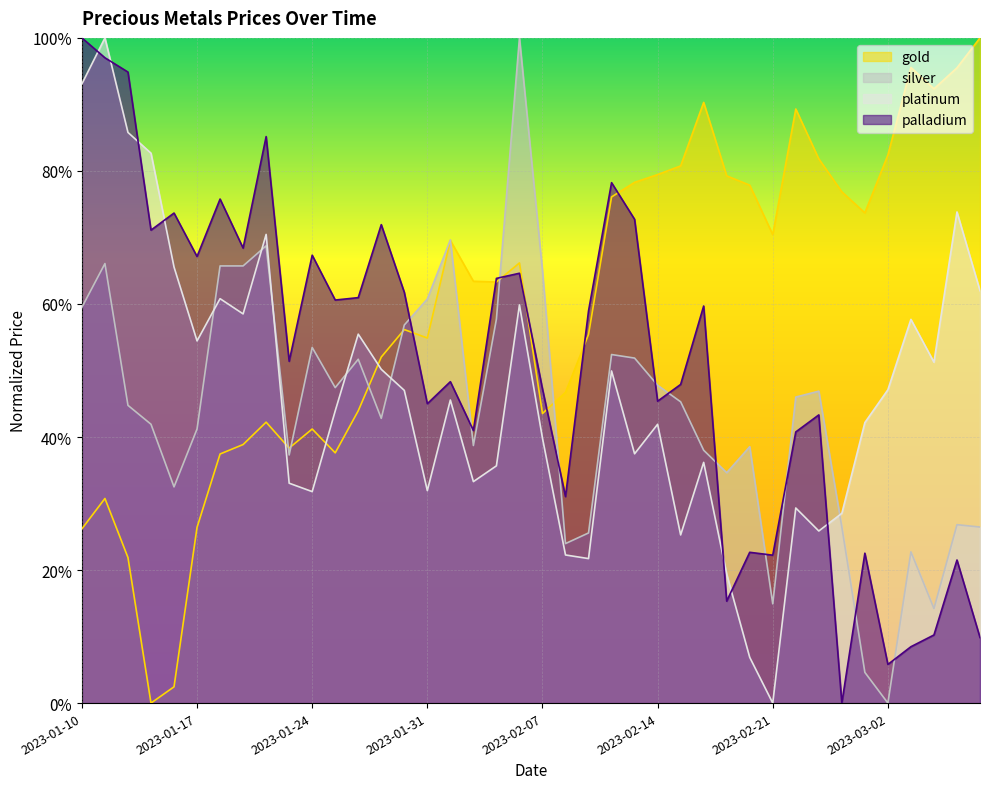

What is the approximate value of palladium at 2023-02-21?

0.2